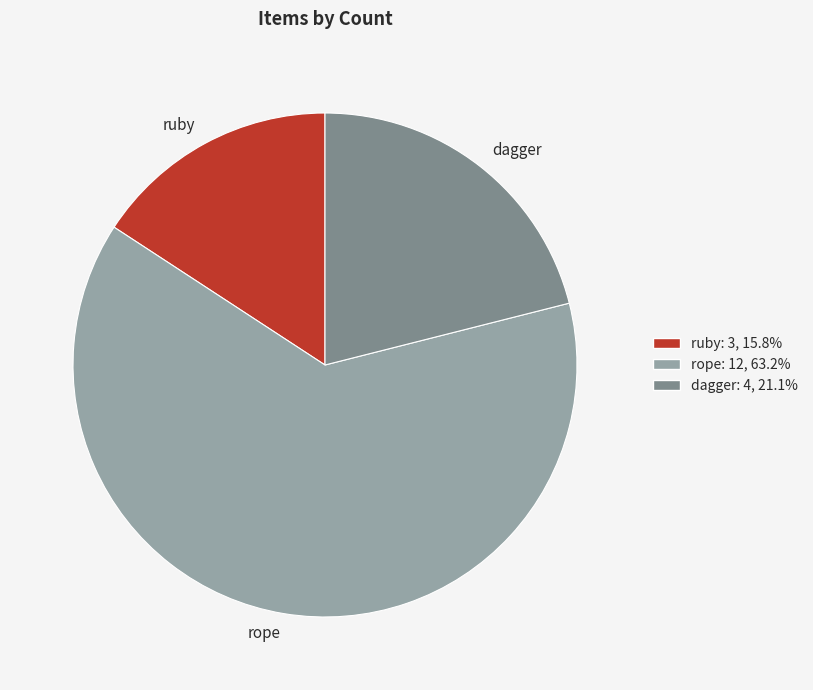

Count the number of slices in the pie.

3